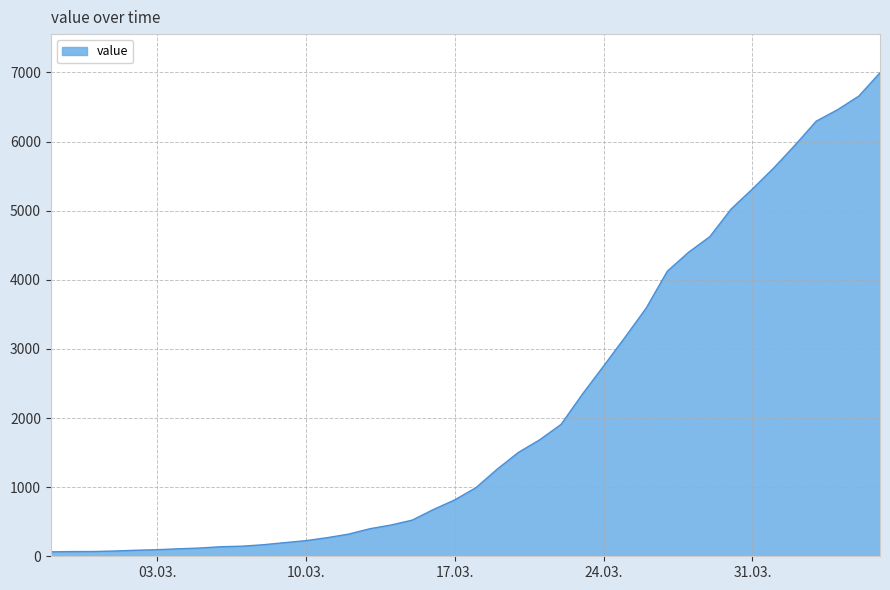

What is the difference between the maximum and minimum values?

6931